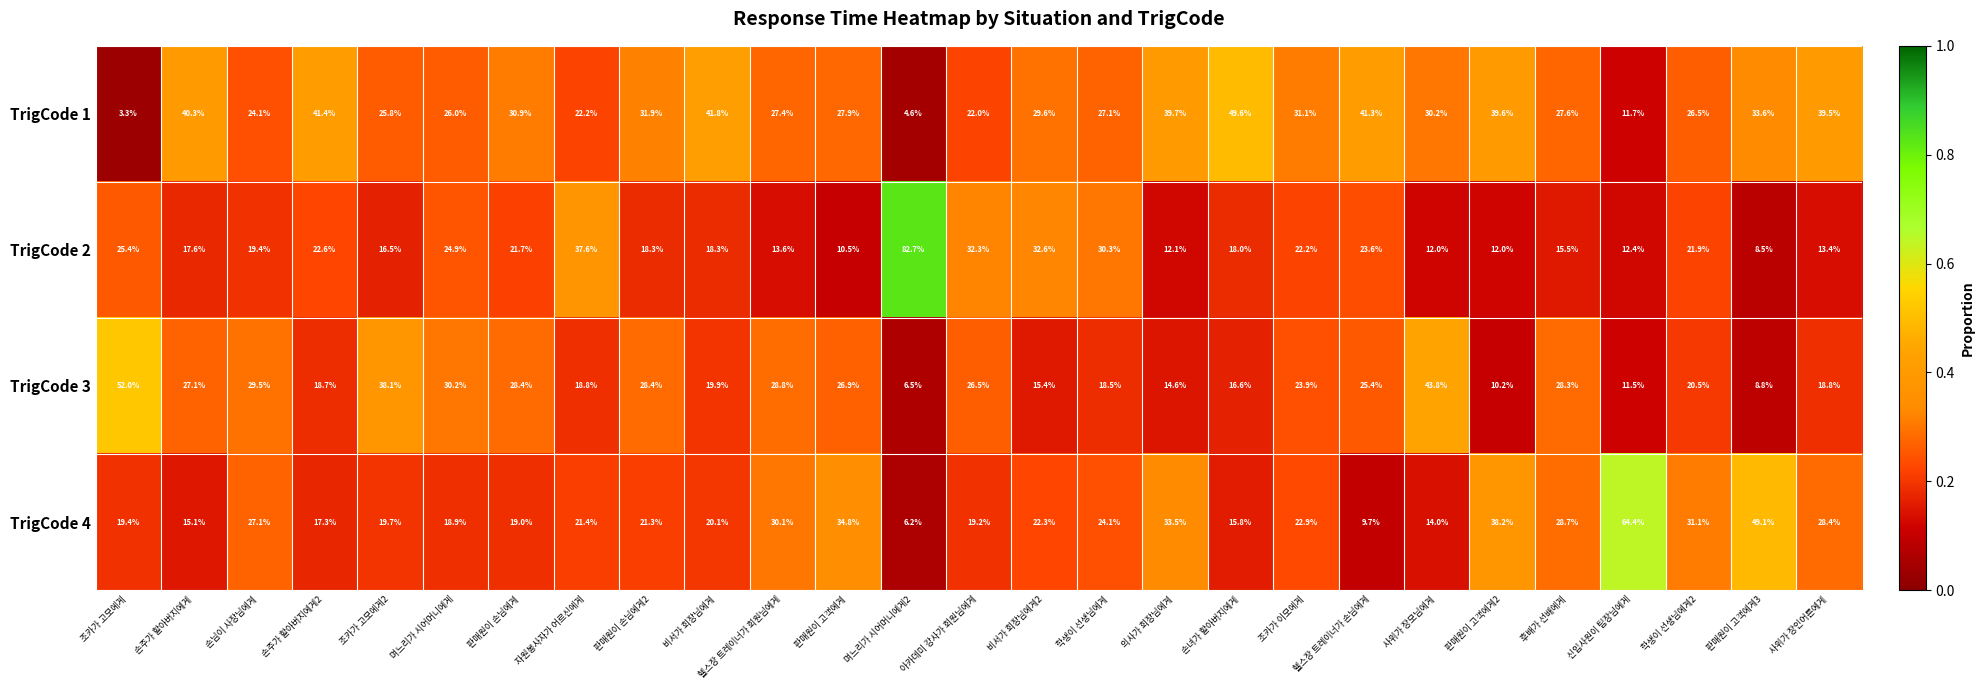

What is the total value across all series at 손님이 사장님에게?

100.1